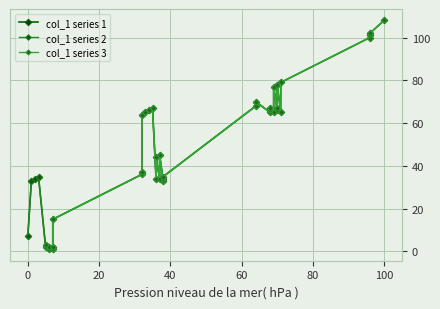

What is the ratio of the value at 100 to the value at 71?

1.4